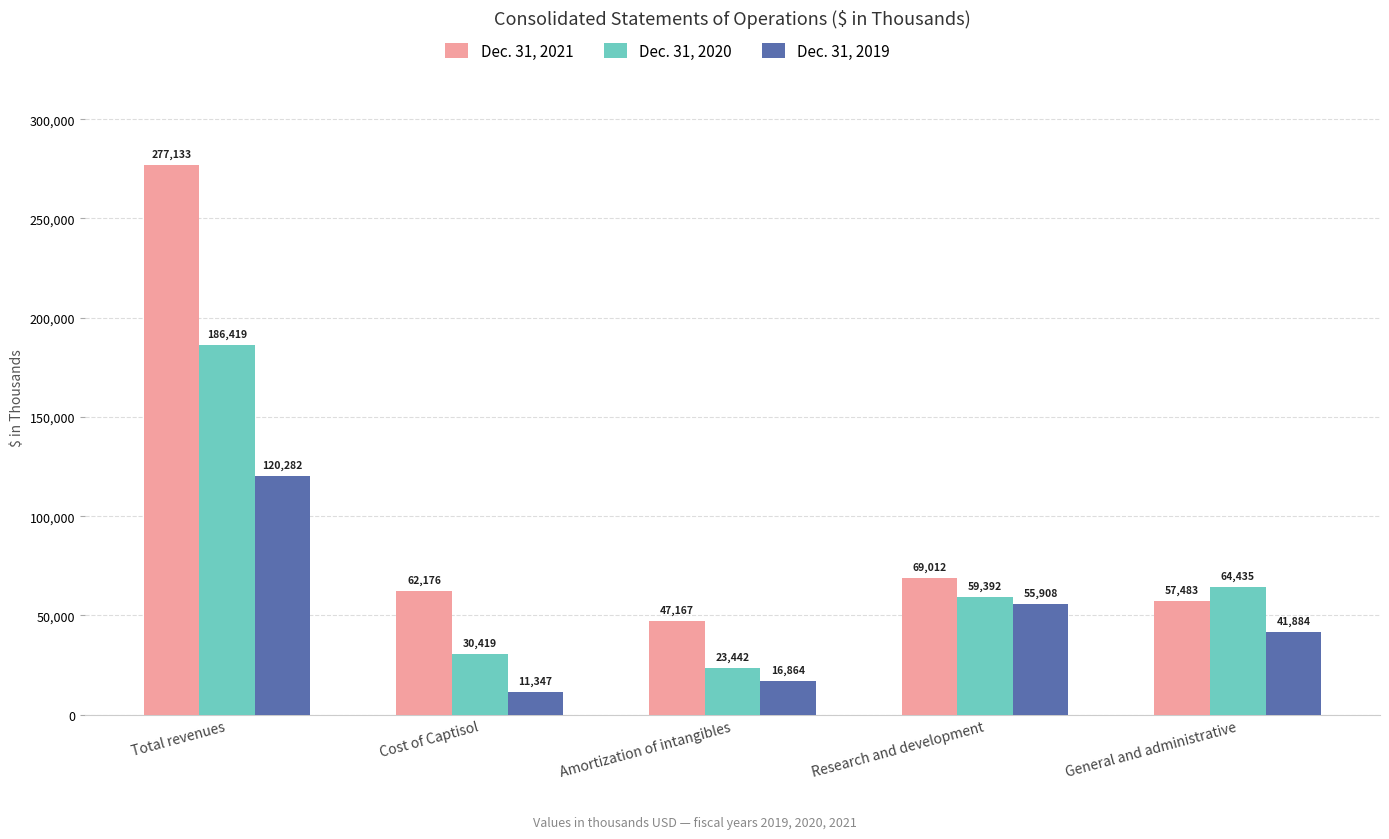

Count the number of data series in this chart.

3